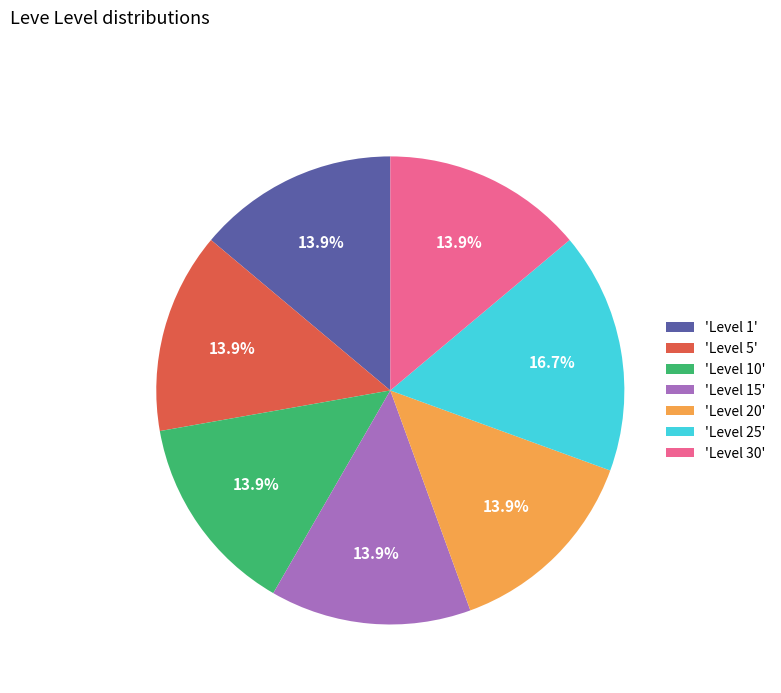

What percentage do 'Level 20' and 'Level 25' together represent?

30.6%